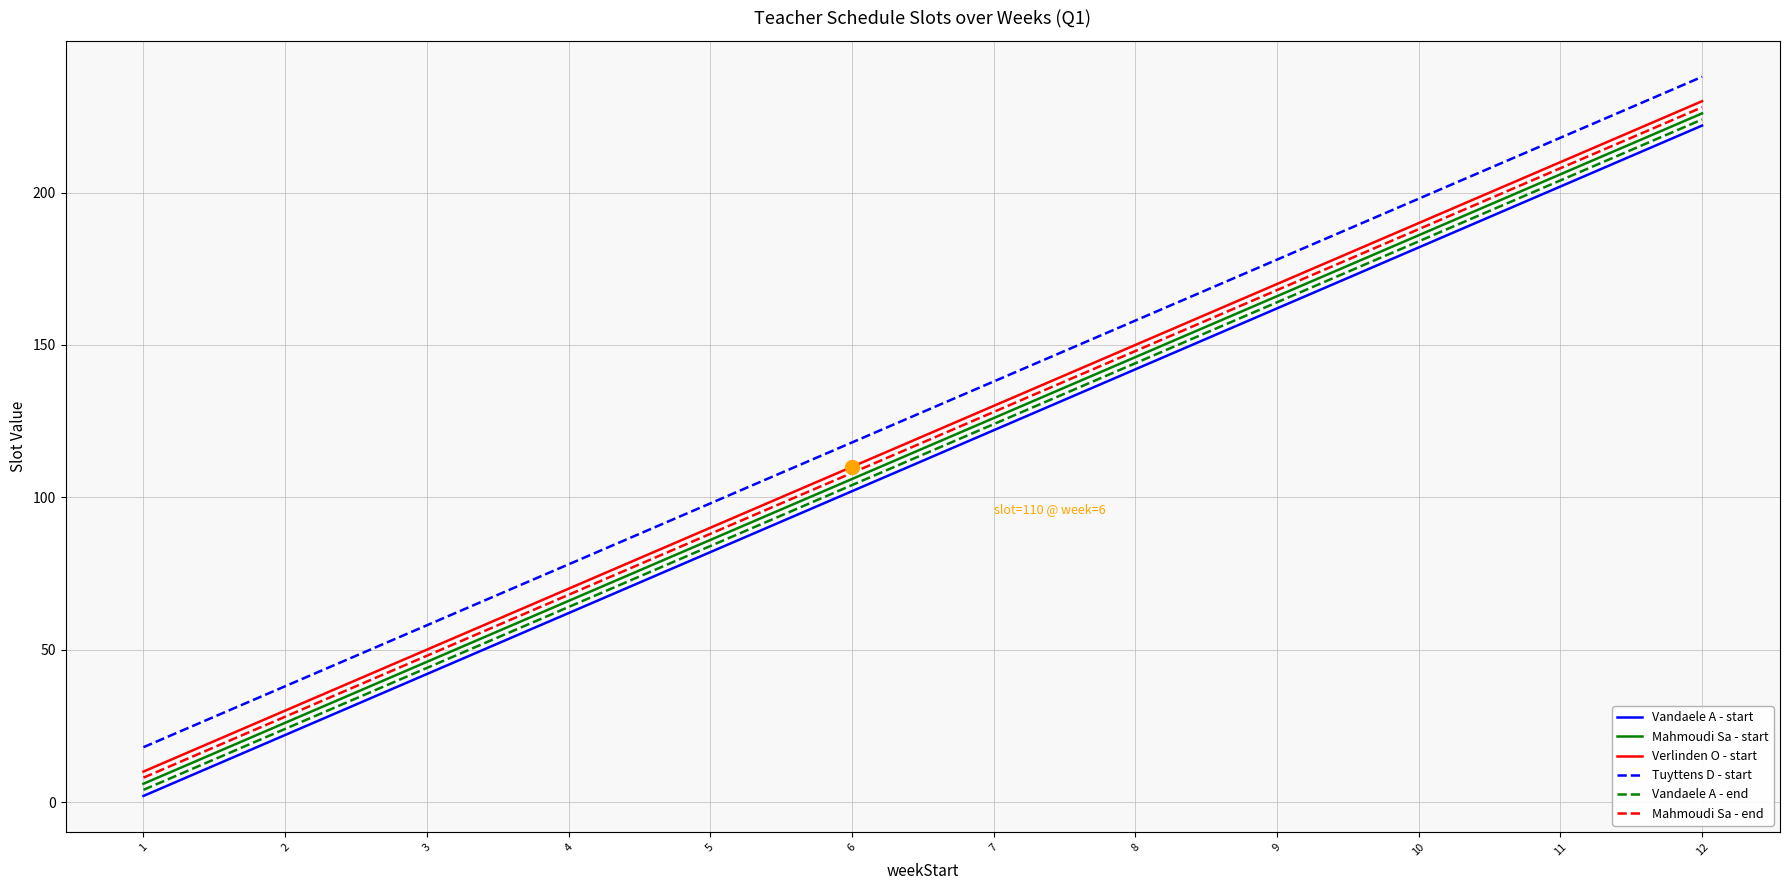

List the labels in order of Mahmoudi Sa - start value, smallest first.

1, 2, 3, 4, 5, 6, 7, 8, 9, 10, 11, 12